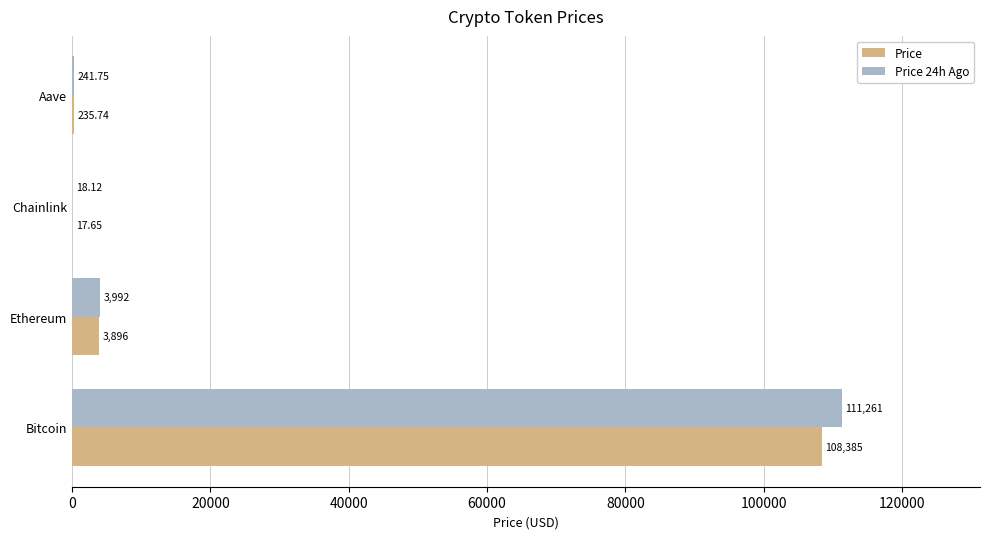

Count the number of data series in this chart.

2